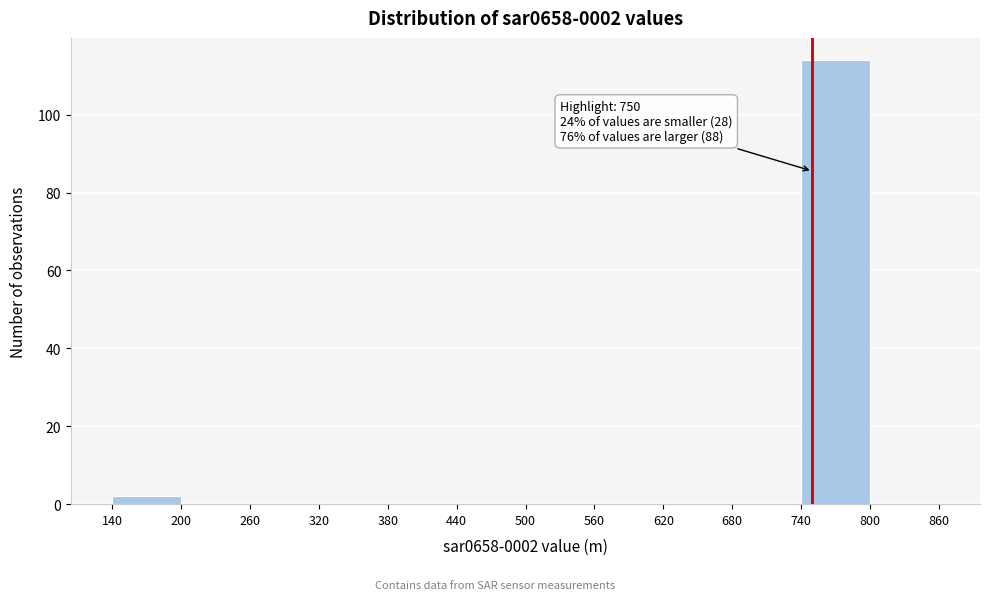

Which range on the x-axis has the tallest bar?

740 to 800